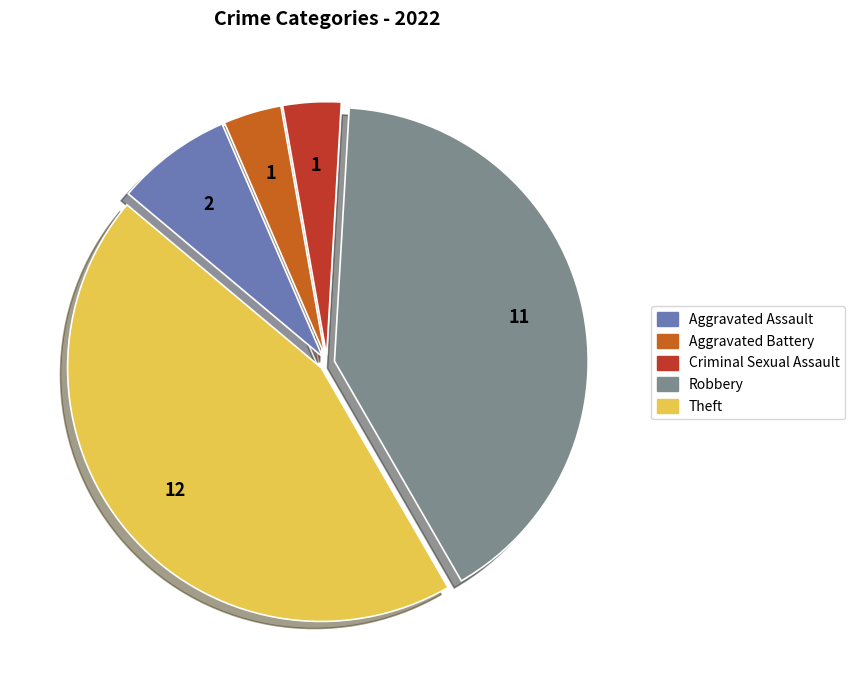

The Theft slice represents 59% of the pie. True or false?

False